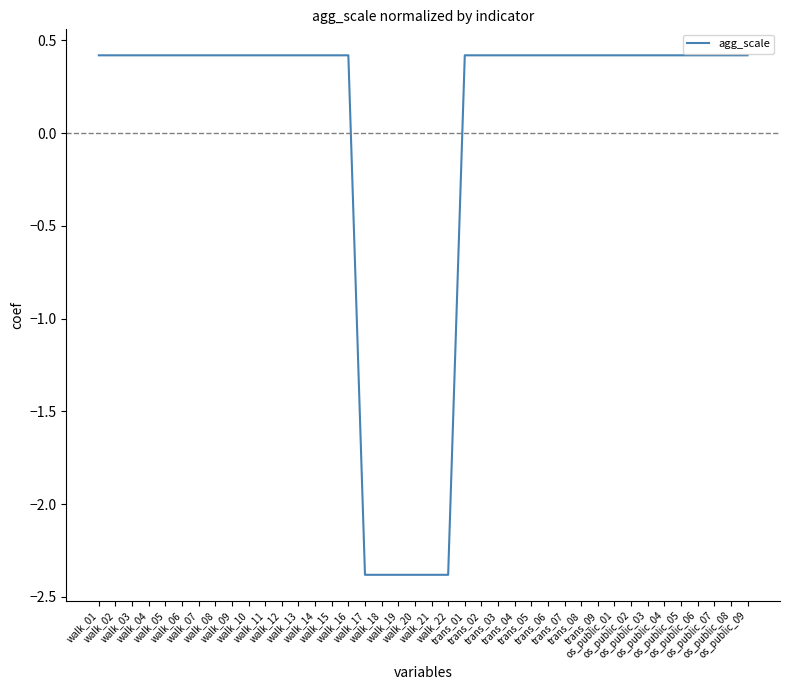

The value at os_public_07 is 0.7. True or false?

False